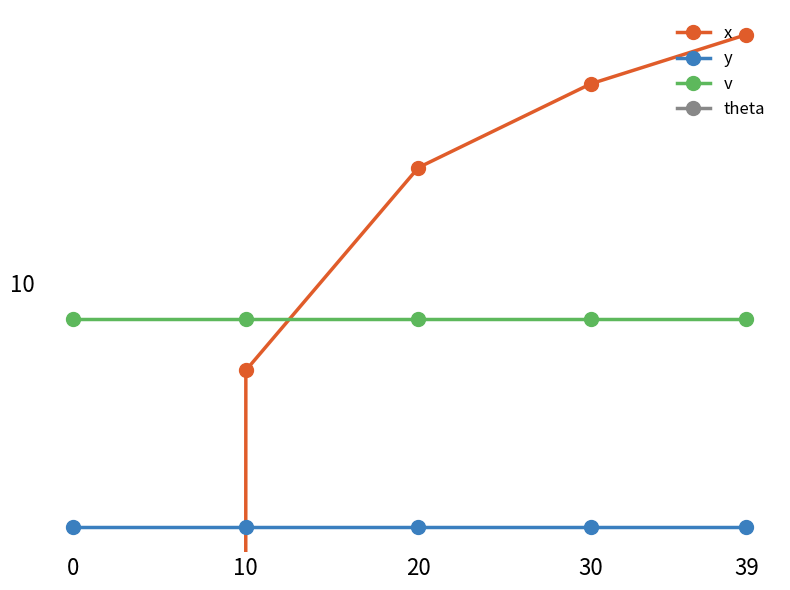

How many distinct data groups are displayed?

4